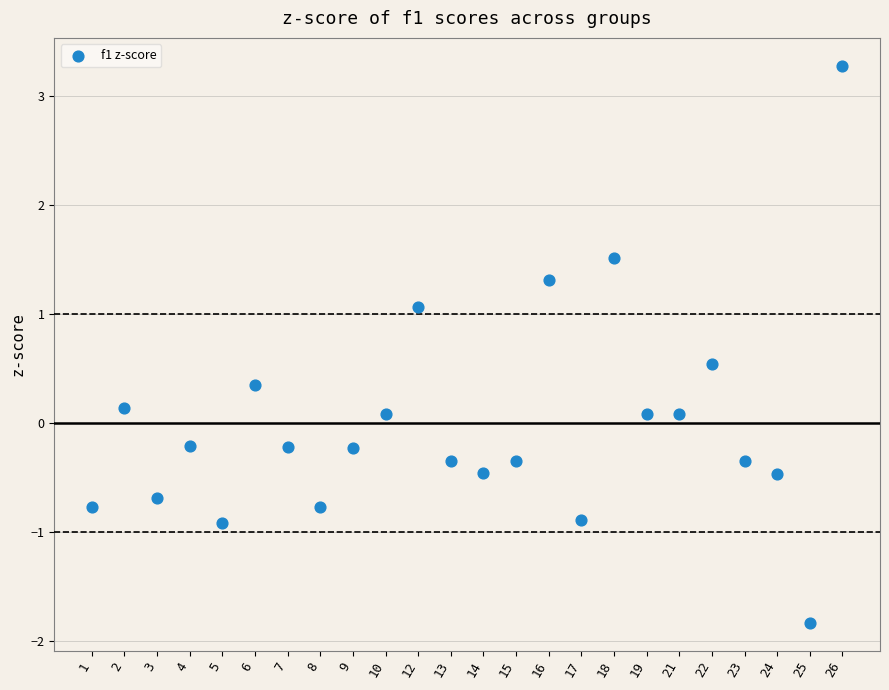

What is the range of Y values (max minus min)?

5.1